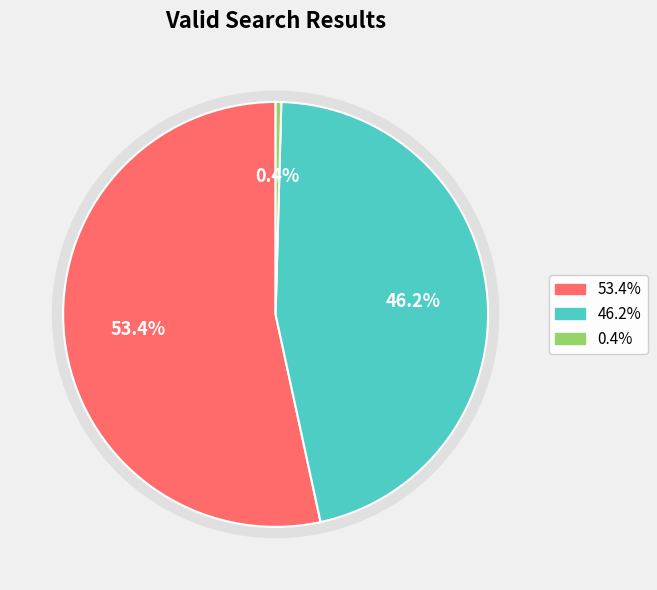

Does any single category account for the majority?

Yes